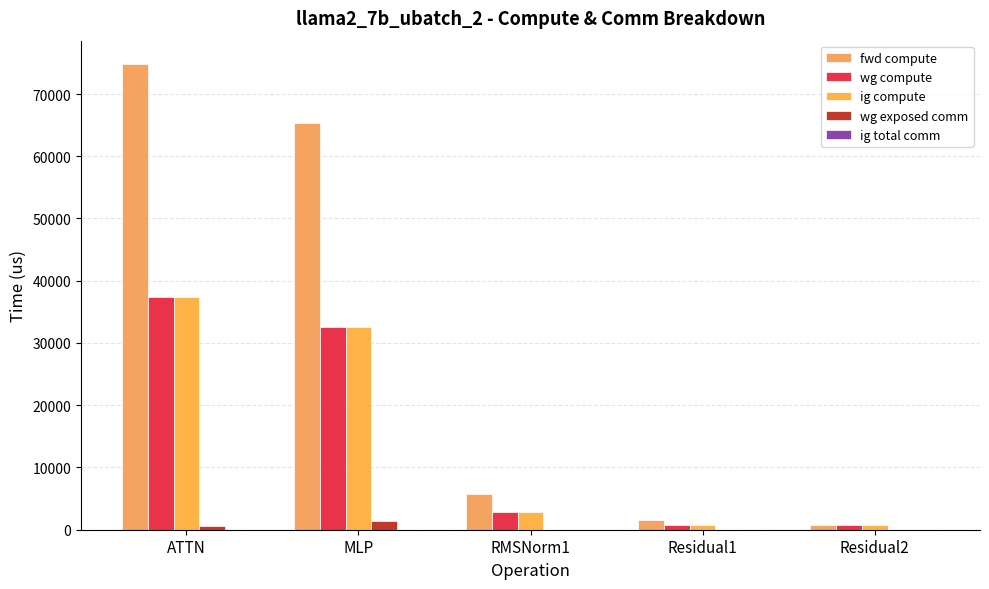

How many categories are shown in the chart?

5